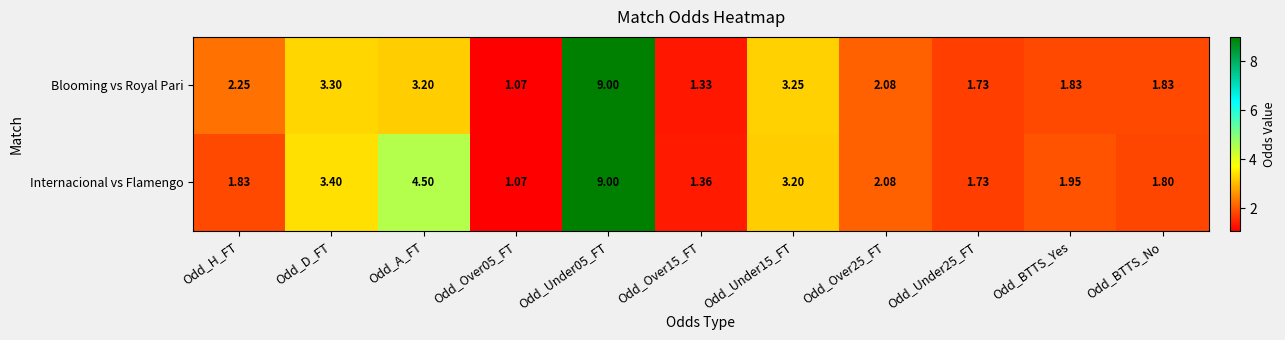

What is the spread (max minus min) of values at Odd_BTTS_Yes?

0.1